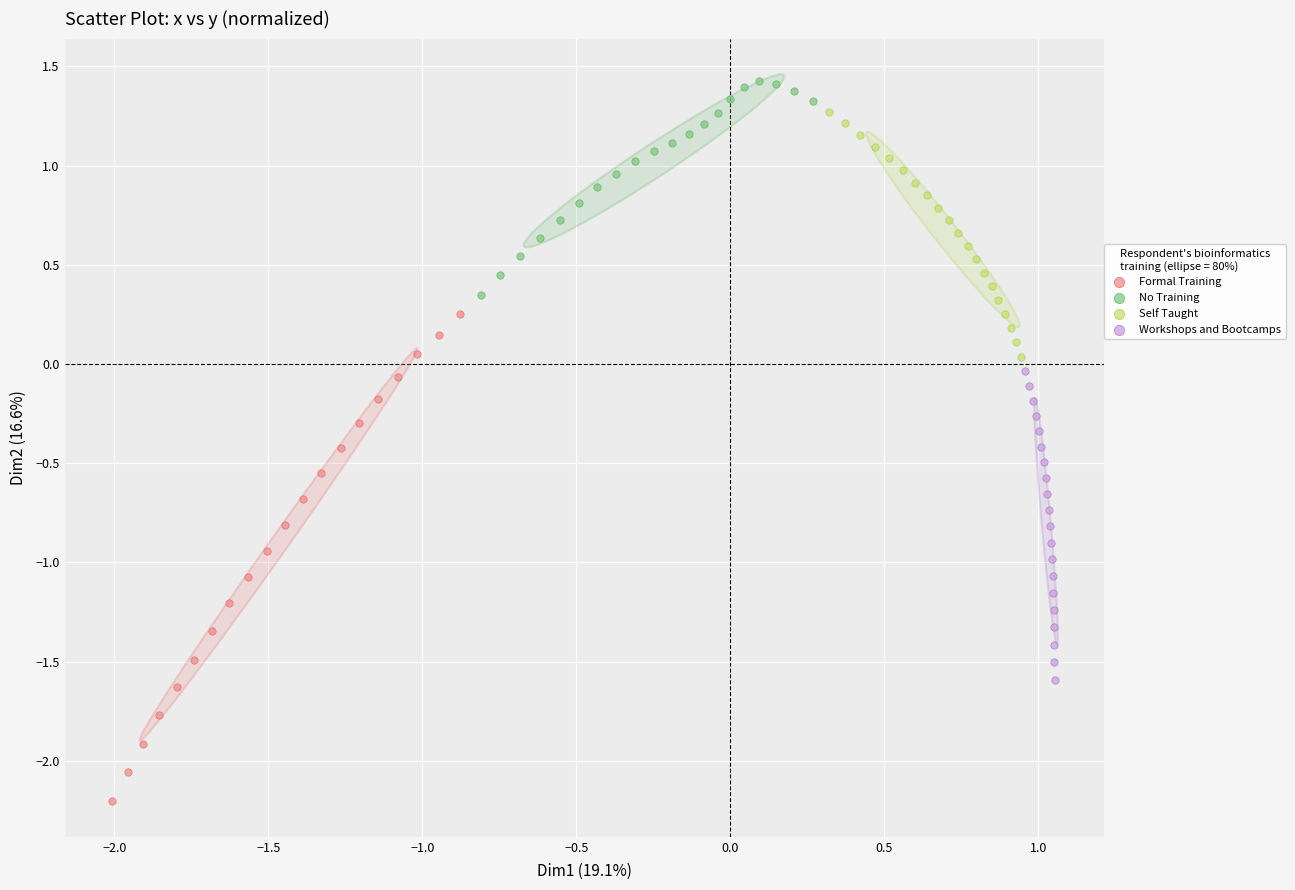

Which series has the widest spread of Y values?

Formal Training